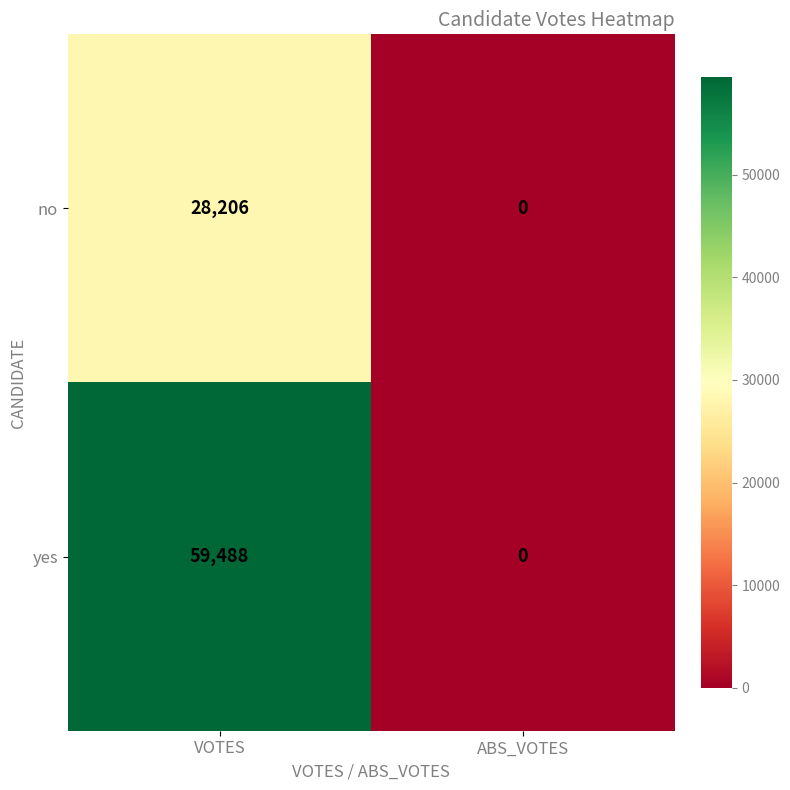

What is the greatest value displayed?

59488